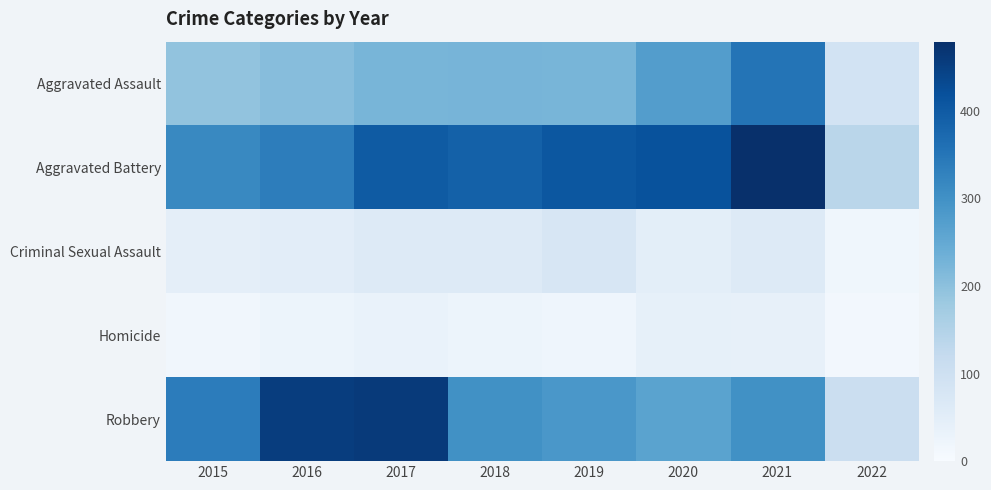

Which series changed the most between 2015 and 2018?

Aggravated Battery